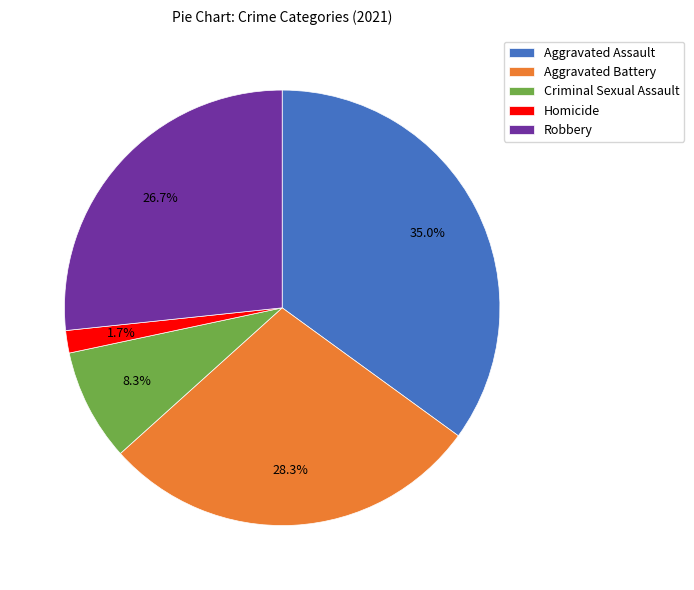

The Robbery slice represents 14% of the pie. True or false?

False